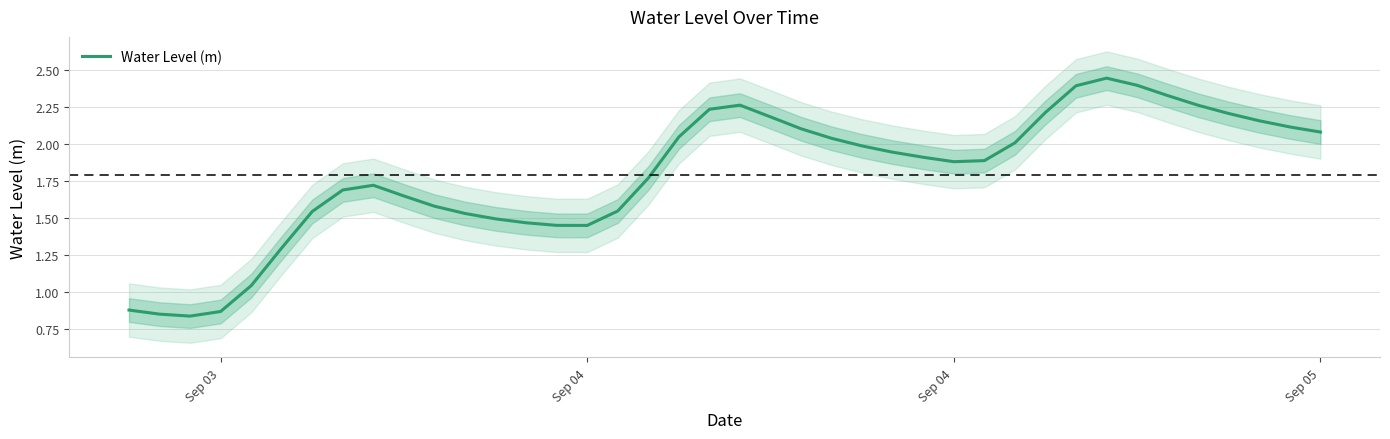

What is the difference between the maximum and minimum values?

1.6